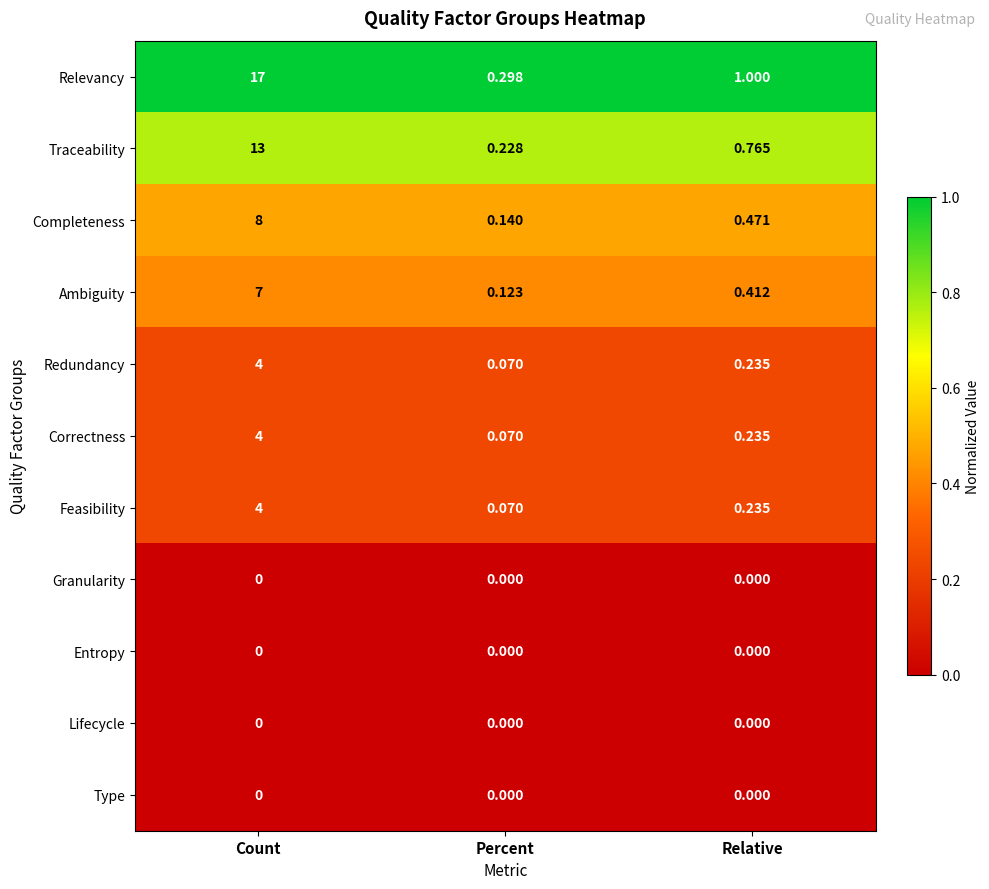

Where is Ambiguity nearest to the value 3?

Relative